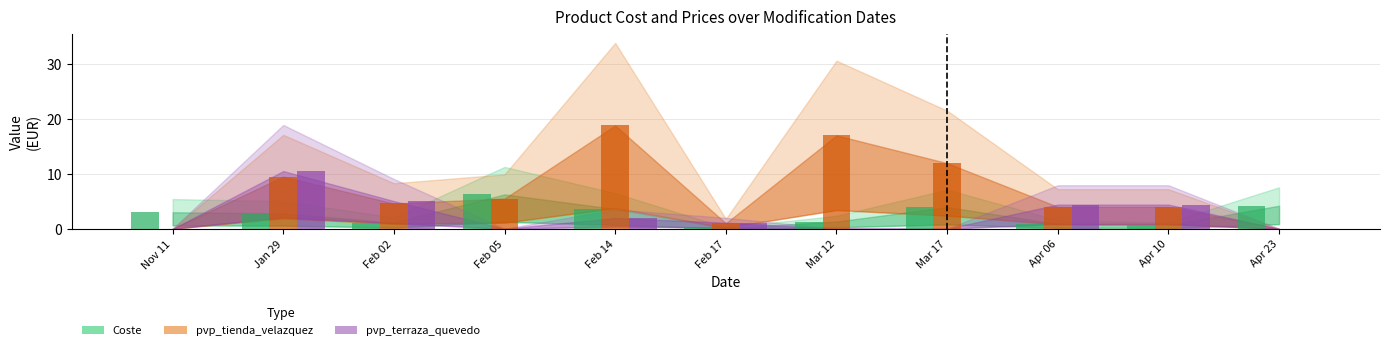

Is the value of pvp_terraza_quevedo at Apr 06 greater than the value of Coste at Apr 06?

Yes